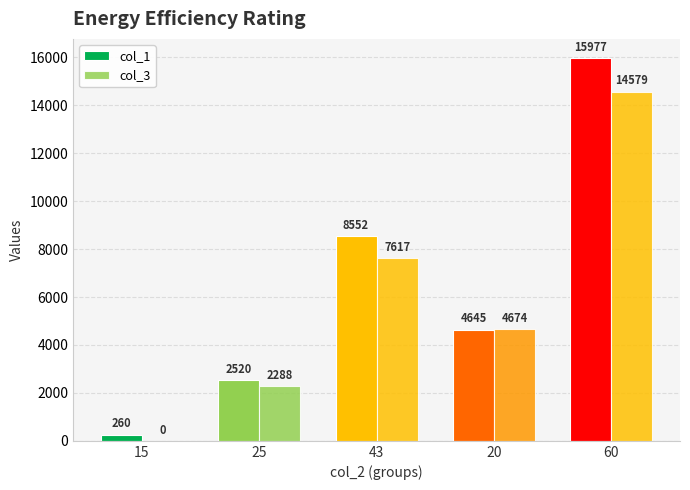

Are the bars horizontal?

No